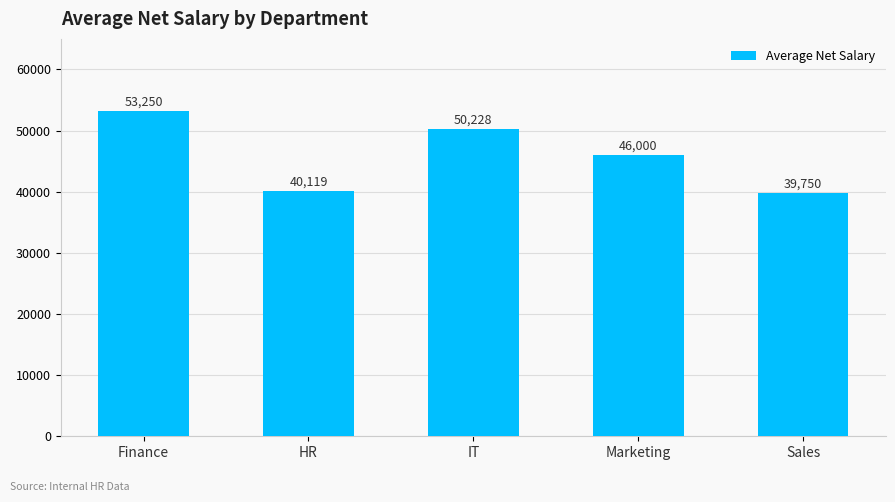

What is the label of the 4th bar from the right?

HR